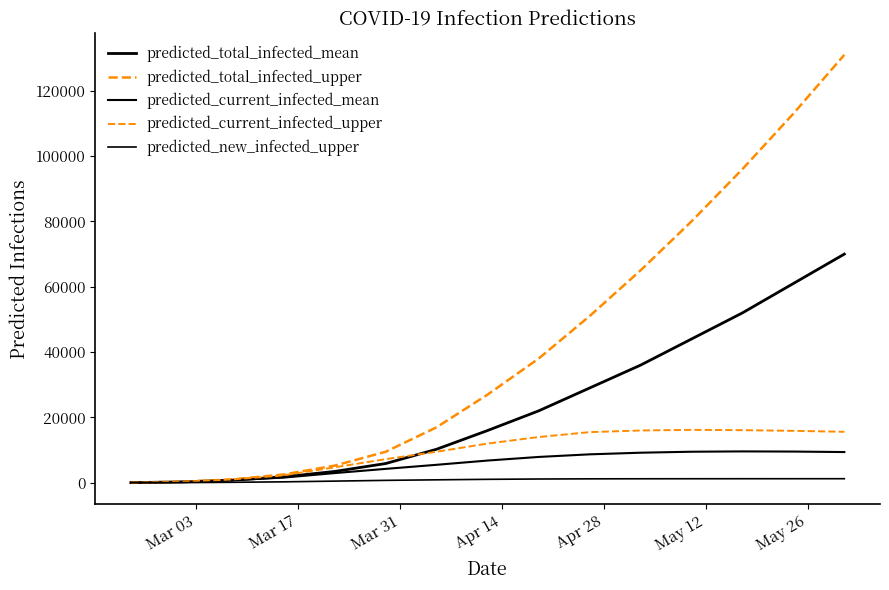

Is this an area chart (filled region under the line)?

No